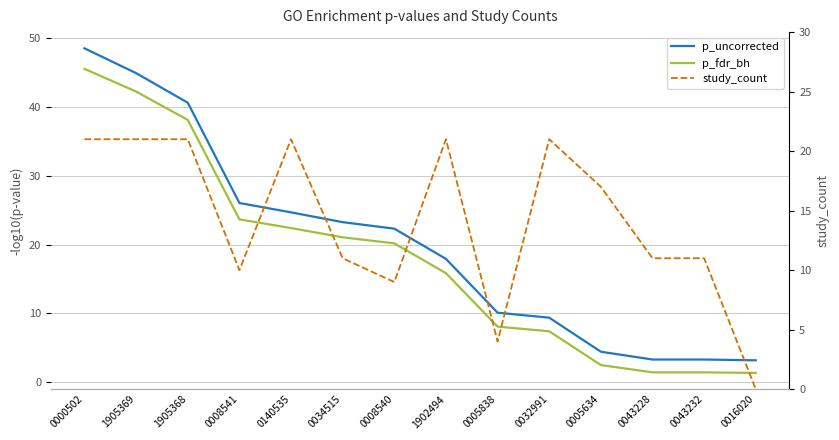

Reading left to right, extract all data points from this chart.

p_uncorrected: 48.5	44.9	40.6	26.0	24.7	23.2	22.3	17.9	10.1	9.4	4.5	3.3	3.3	3.2
p_fdr_bh: 45.5	42.2	38.1	23.7	22.4	21.0	20.2	15.8	8.1	7.4	2.5	1.5	1.5	1.4
study_count: 21.0	21.0	21.0	10.0	21.0	11.0	9.0	21.0	4.0	21.0	17.0	11.0	11.0	0.0